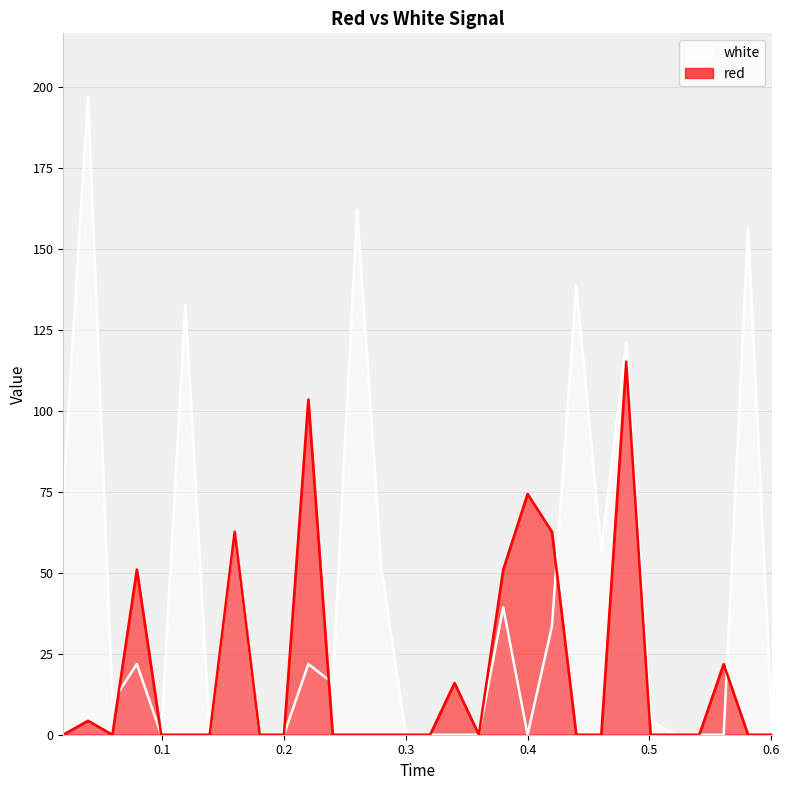

Which series has the largest range (max minus min)?

white